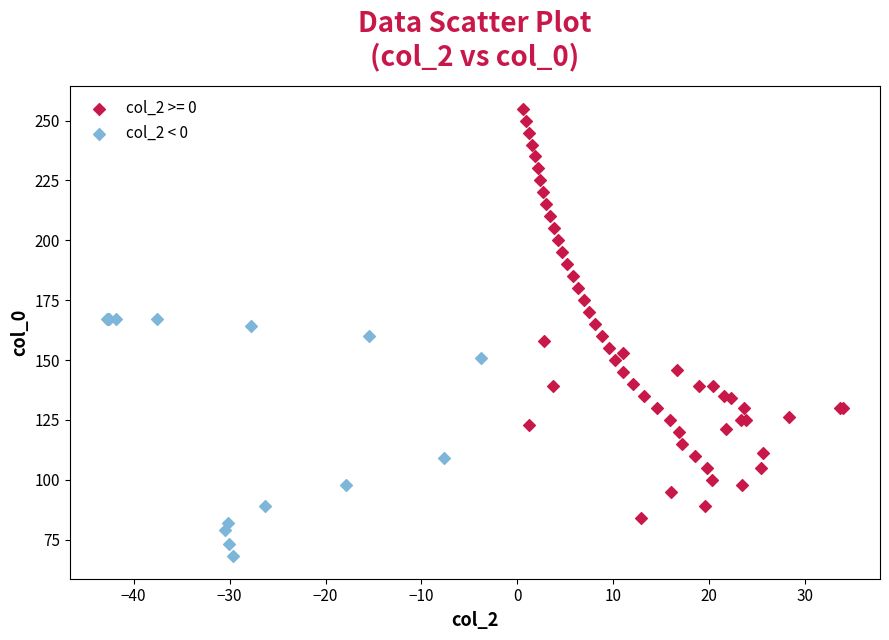

Which series reaches the maximum Y coordinate?

col_2 >= 0